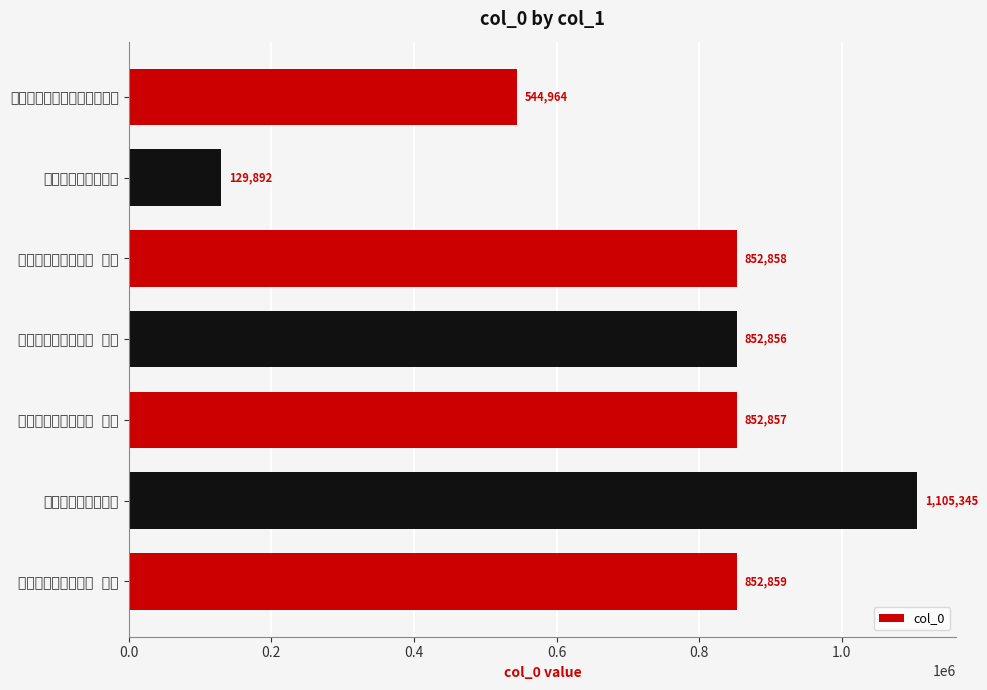

Does the chart contain any negative values?

No